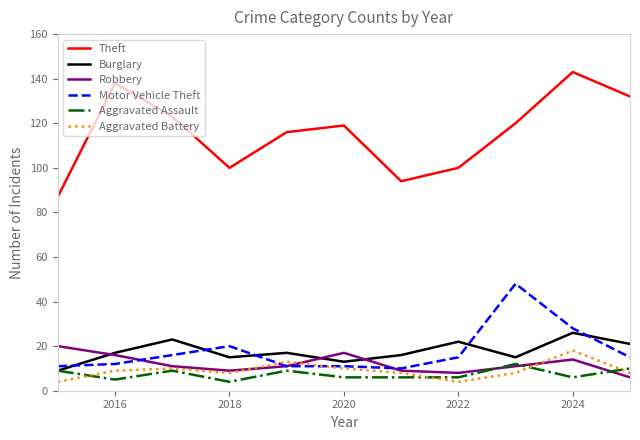

Does the chart have visible grid lines?

No